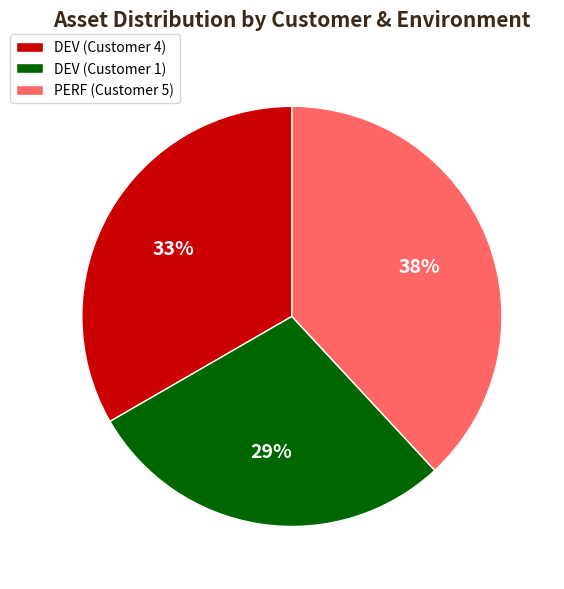

To the nearest percent, what portion does PERF (Customer 5) represent?

38%